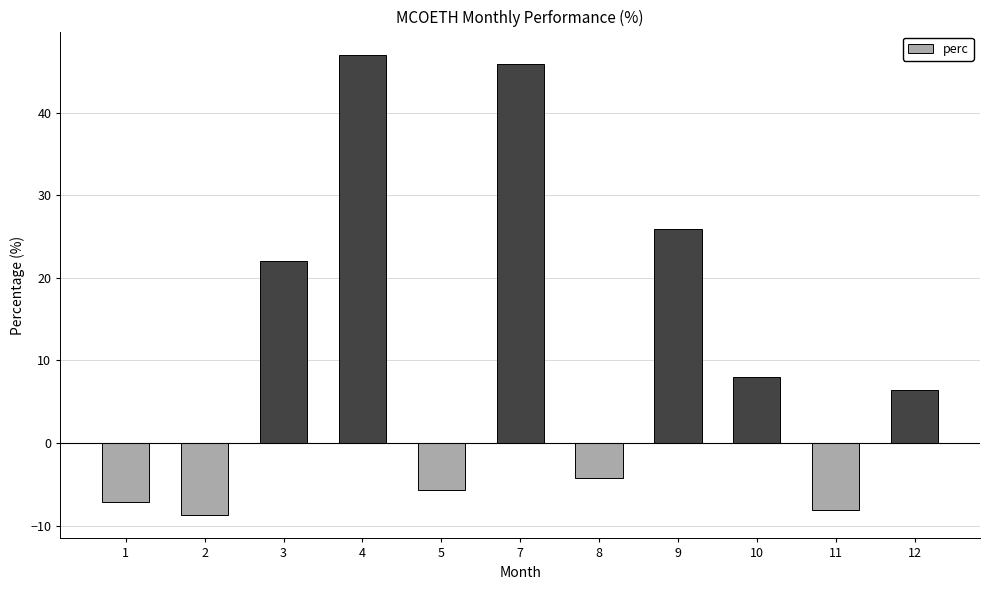

What is the ratio of the value at 4 to the value at 3?

2.1